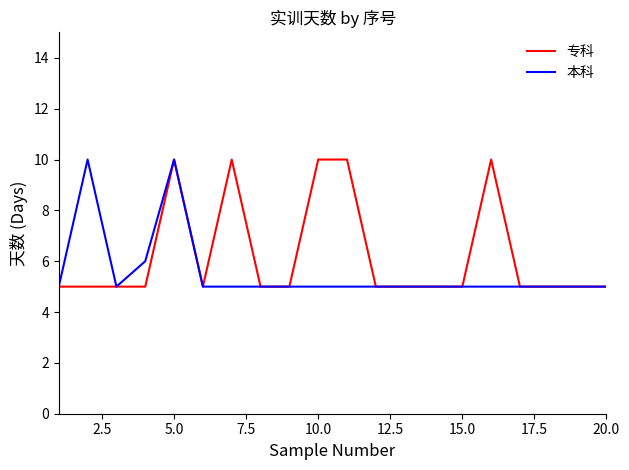

Which series has the largest total across all categories?

专科